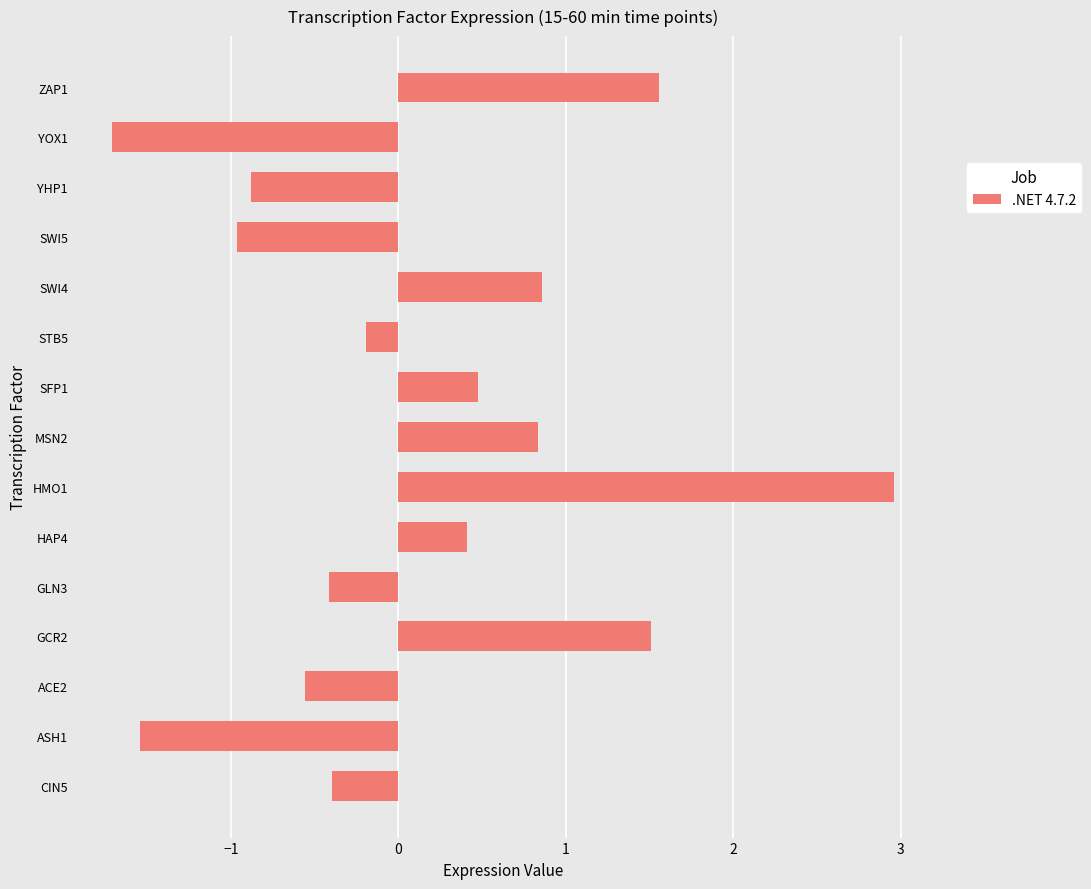

Is it true that the value at SWI5 is -1.0?

True